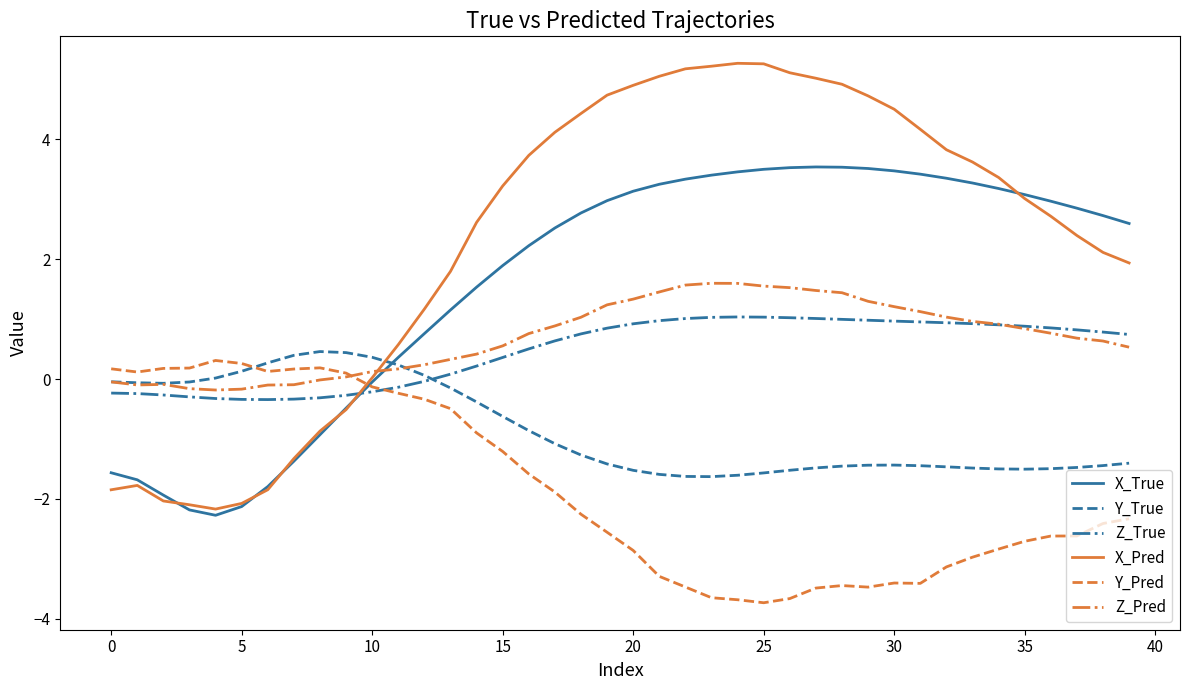

What is the smallest value displayed?

-3.7